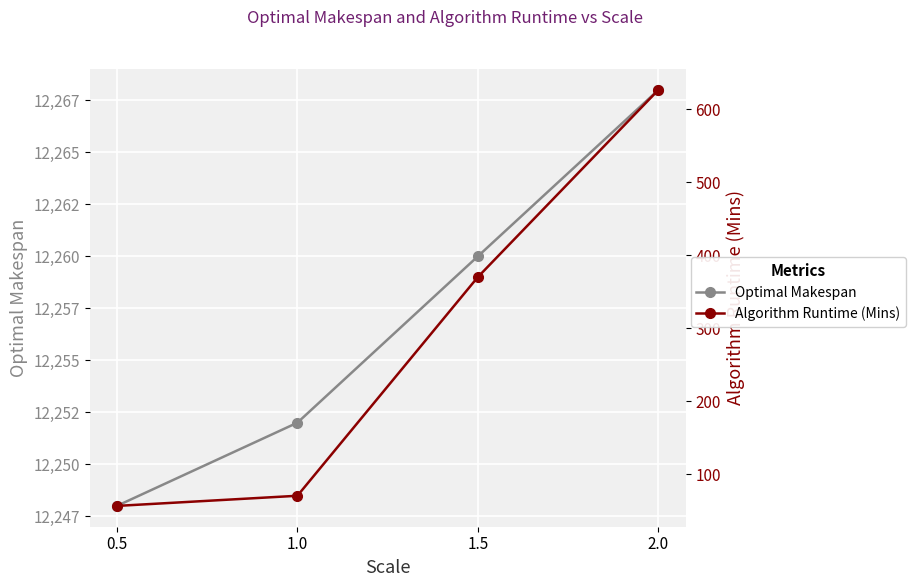

What are all the series names shown in the legend?

Optimal Makespan, Algorithm Runtime (Mins)